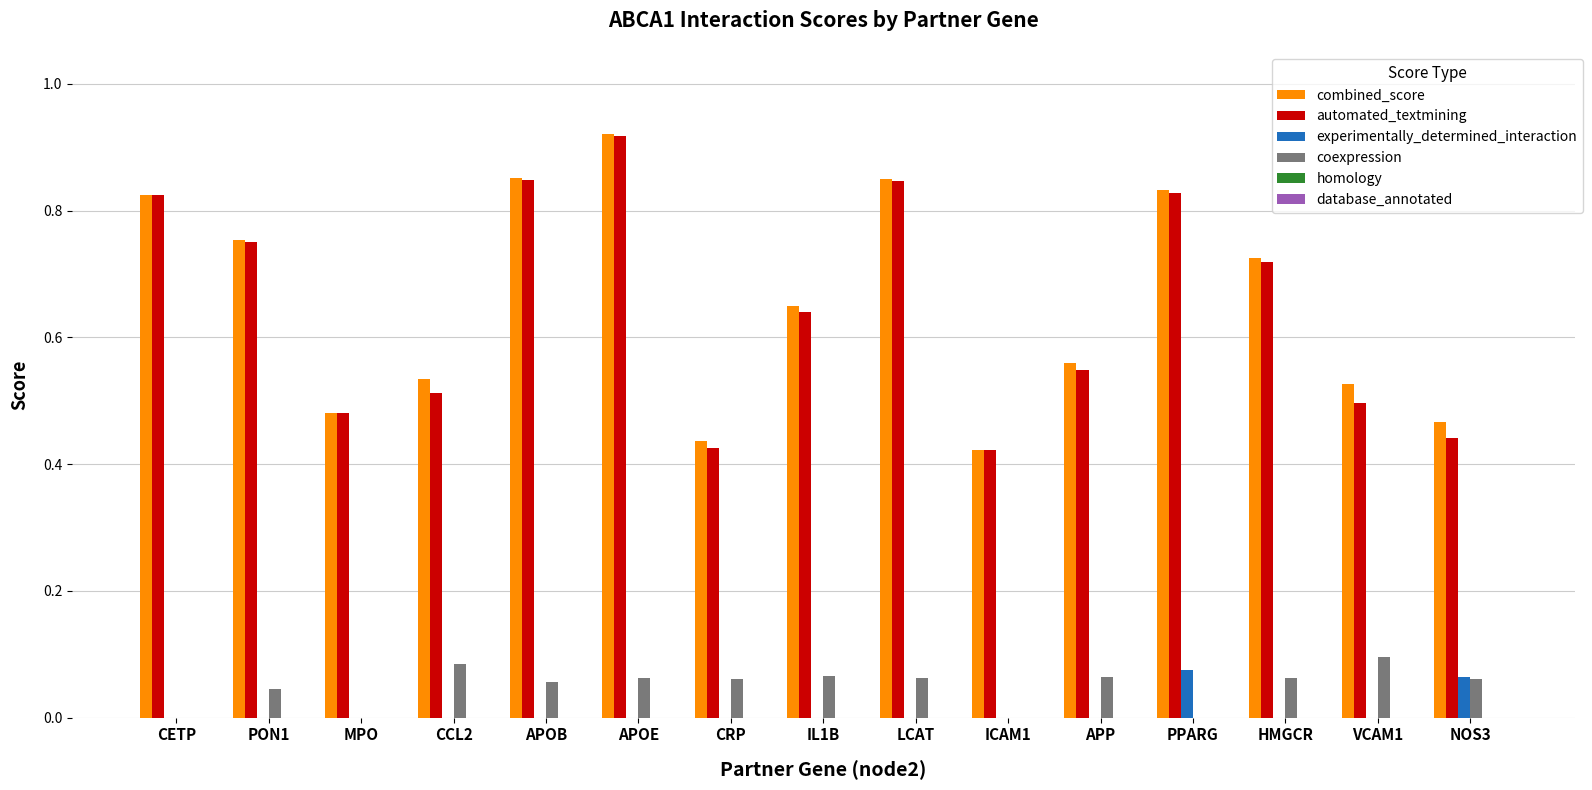

True or false: experimentally_determined_interaction has a value of 0.0 at CCL2.

True